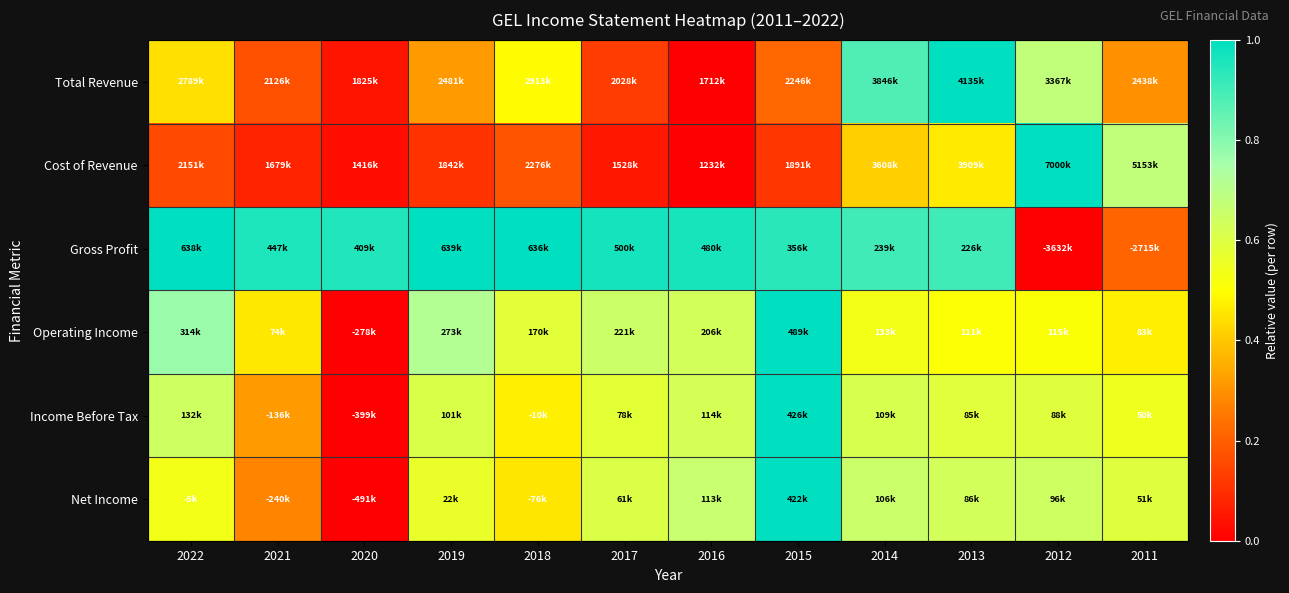

Between 2015 and 2022, which is larger?

2022